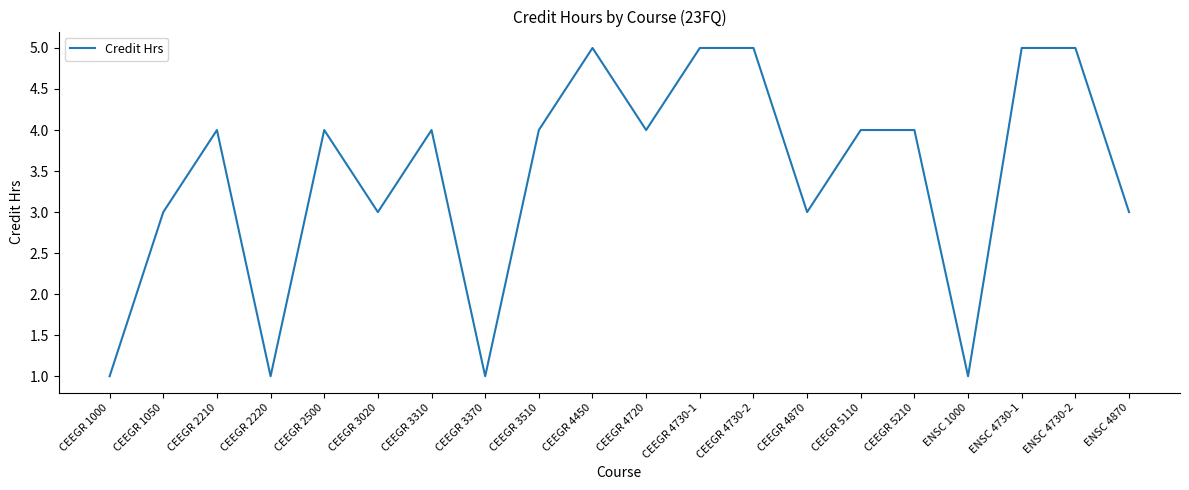

What position from the right is ENSC 4870?

1